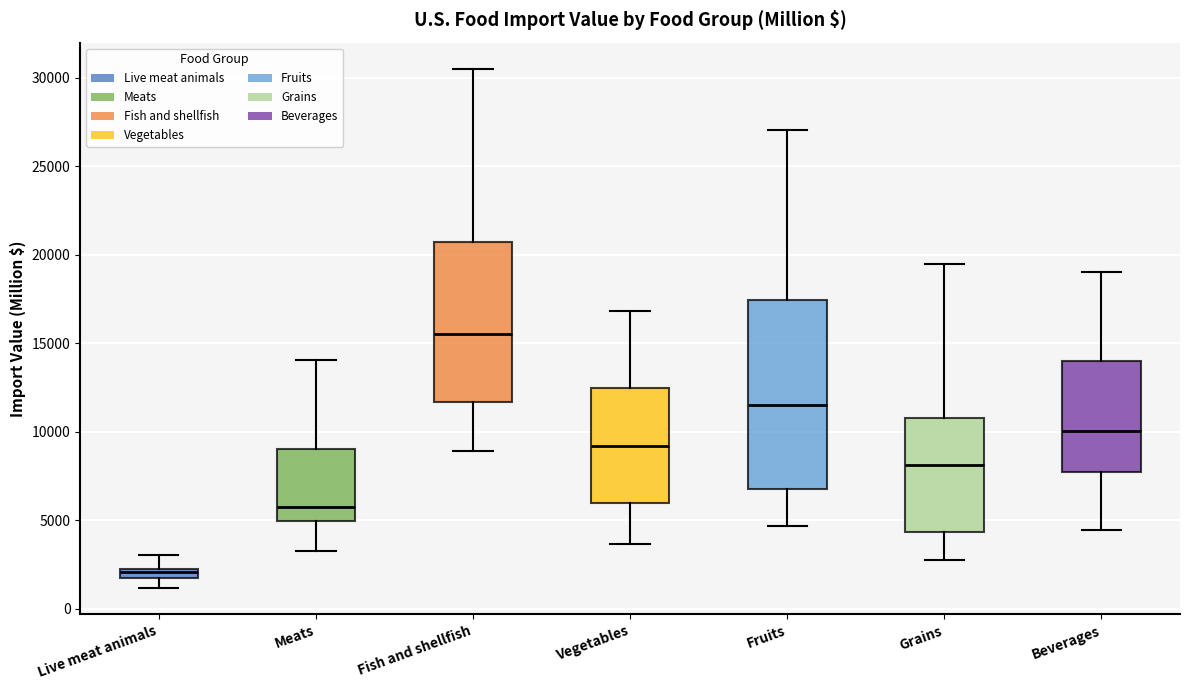

Where is the lower edge of the box for Vegetables on the y-axis? The values are not printed on the chart, so give them approximately, as read against the axis.

6000